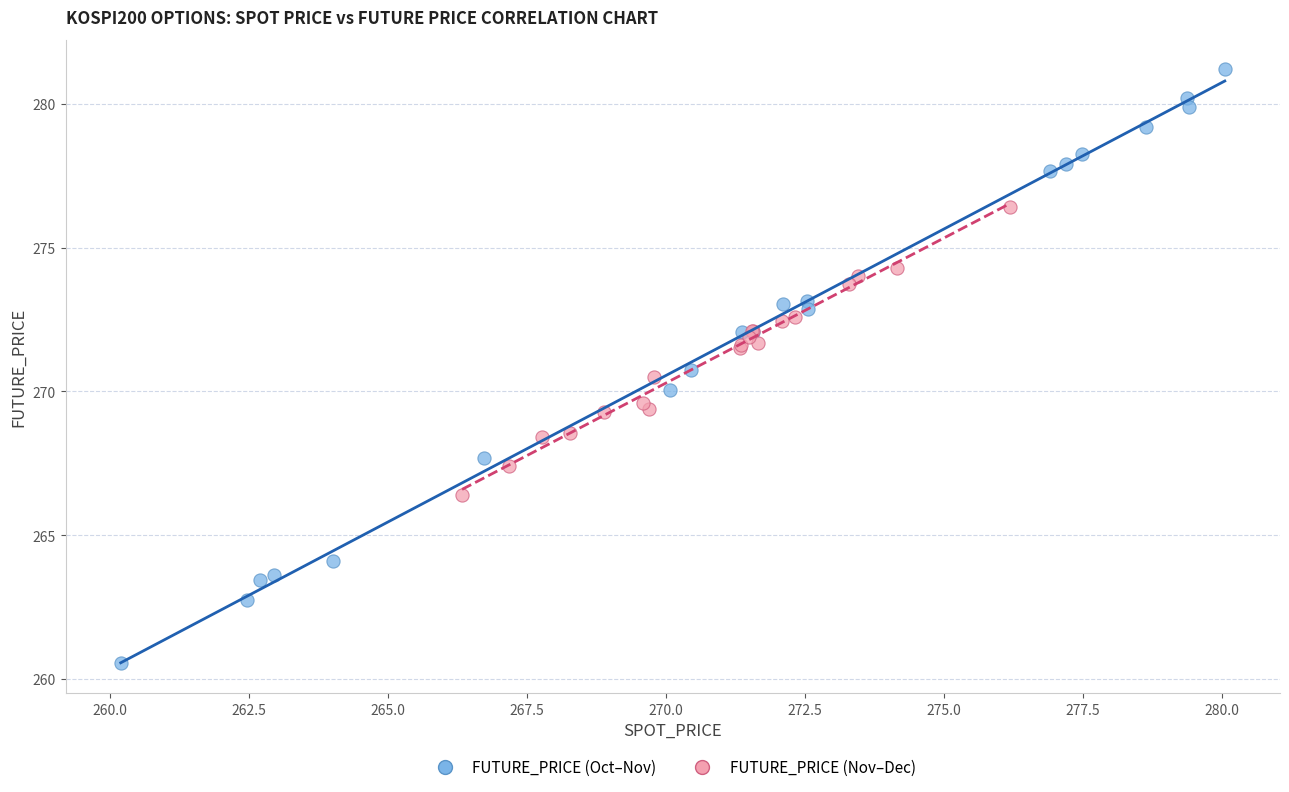

Which series contains the lowest Y value?

FUTURE_PRICE (Oct–Nov)